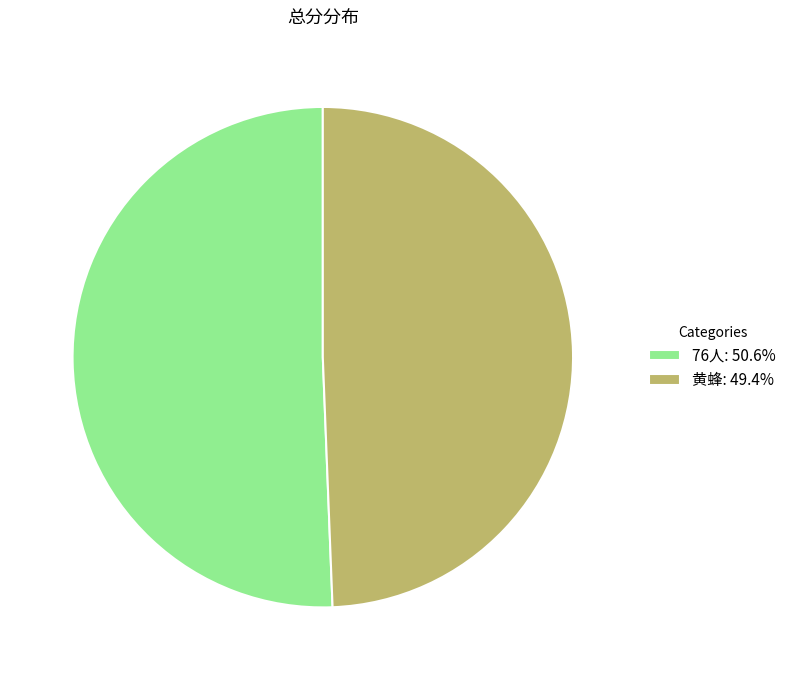

Which category has the smallest portion of the pie?

黄蜂